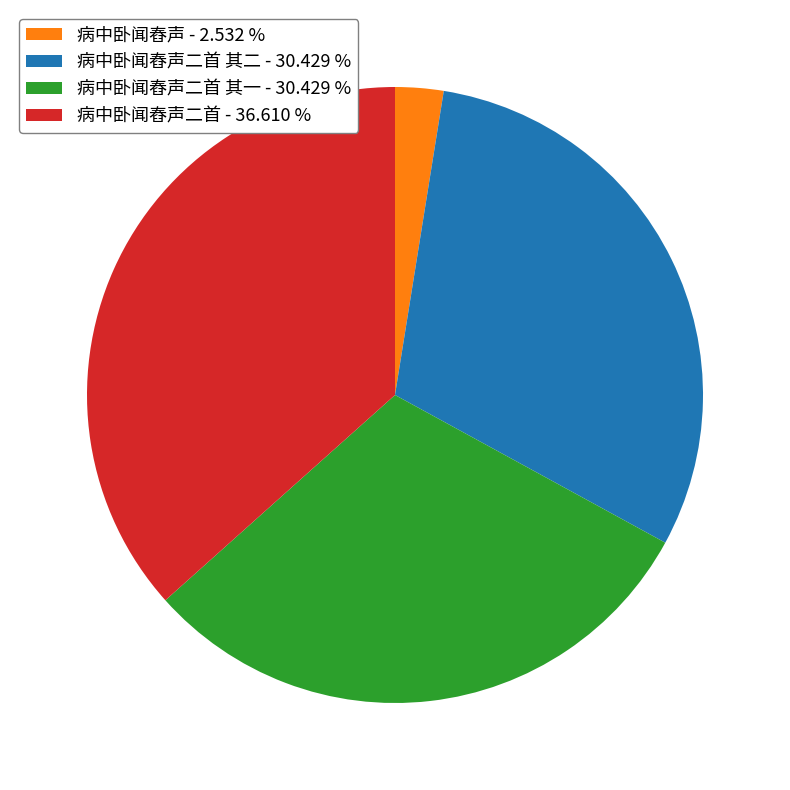

Is there a majority slice in this chart?

No